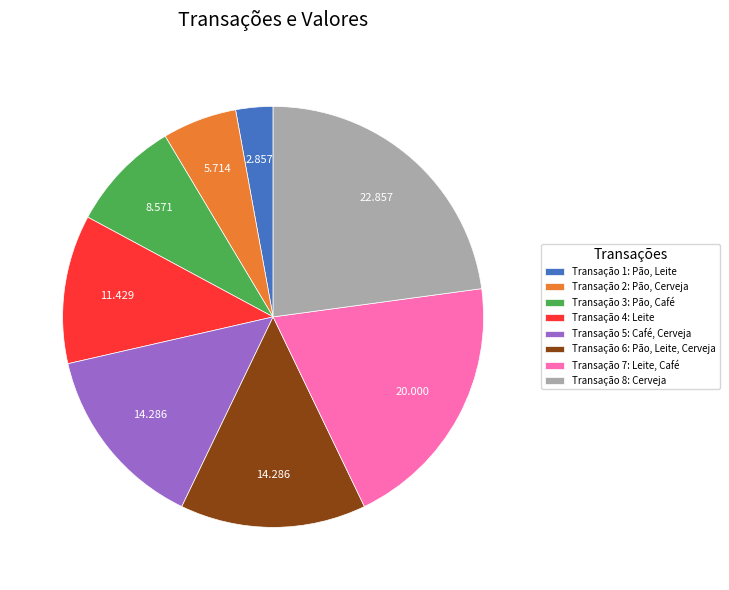

Is the sum of Transação 5: Café, Cerveja and Transação 3: Pão, Café greater than half?

No